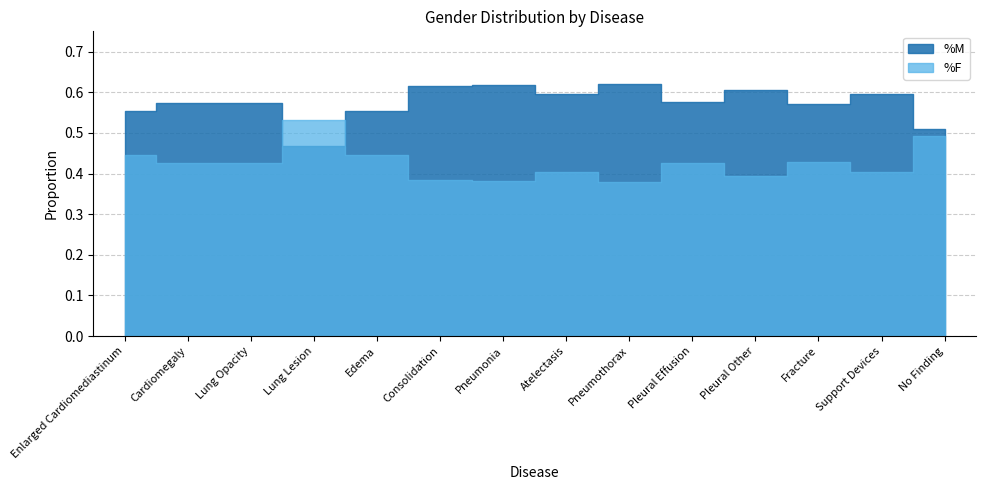

What is the highest value of the %F series?

0.5